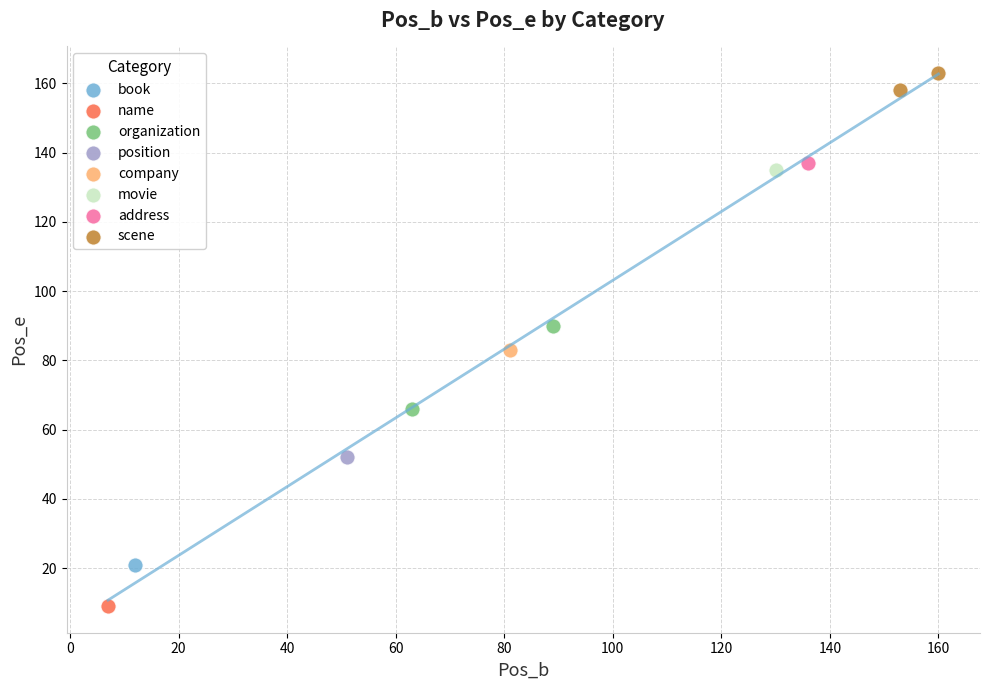

What are all the series names shown in the legend?

book, name, organization, position, company, movie, address, scene